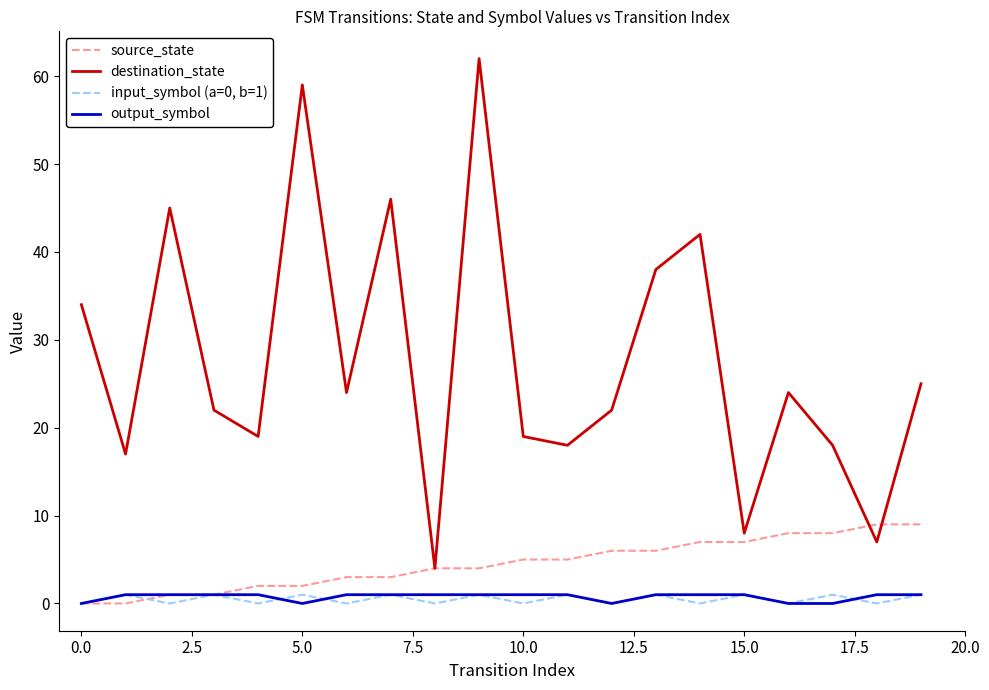

True or false: output_symbol and destination_state intersect in this chart.

False